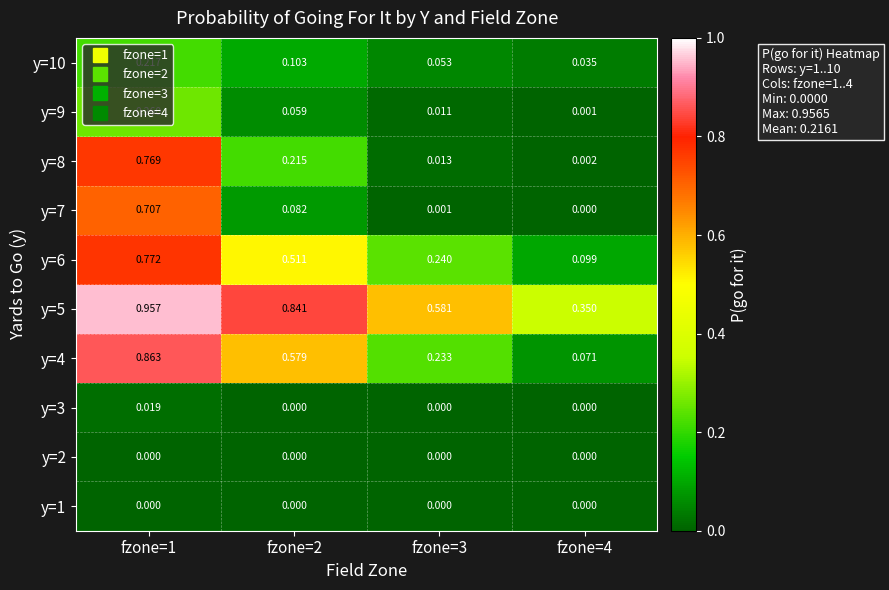

Is the value of y=4 at fzone=4 greater than the value of y=6 at fzone=4?

No